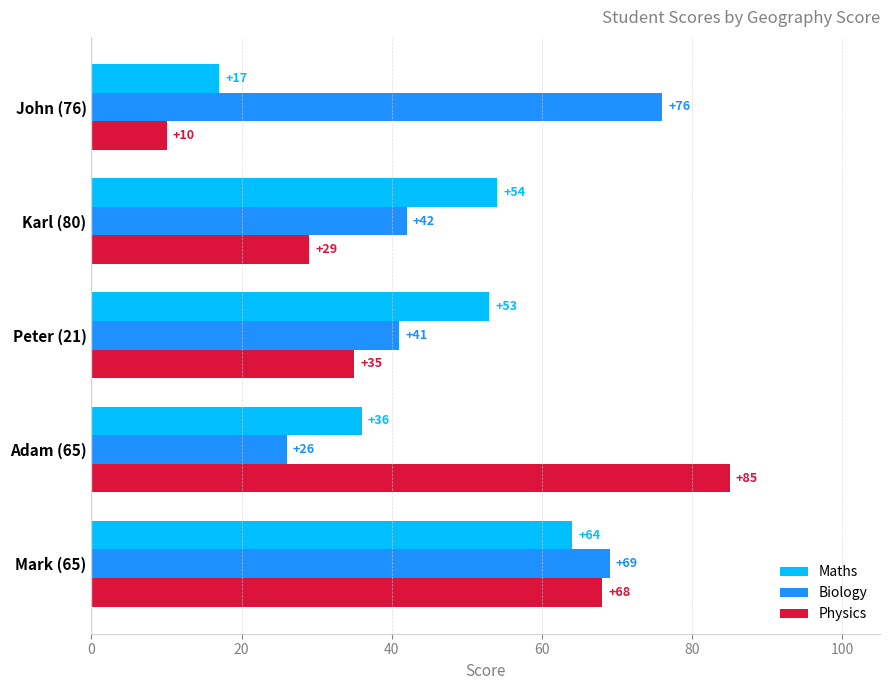

How many series are shown in this chart?

3